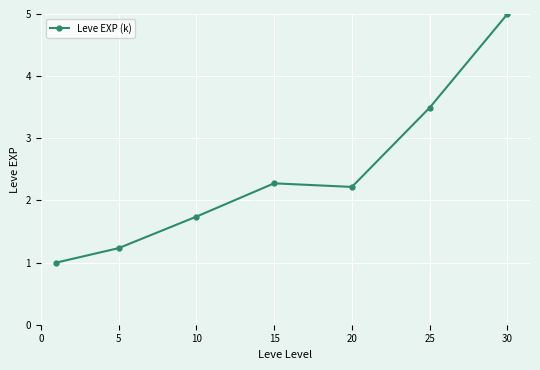

What is the value of the 4th point from the left?

2.3